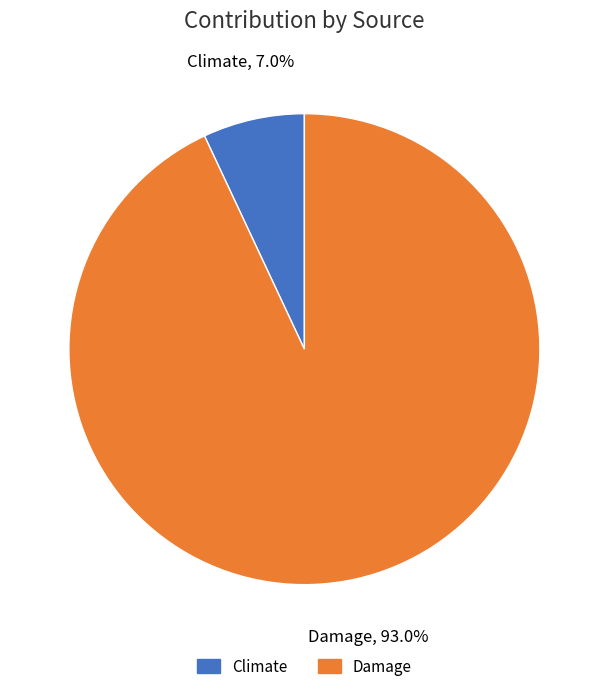

Does Damage account for over 50% of the chart?

Yes